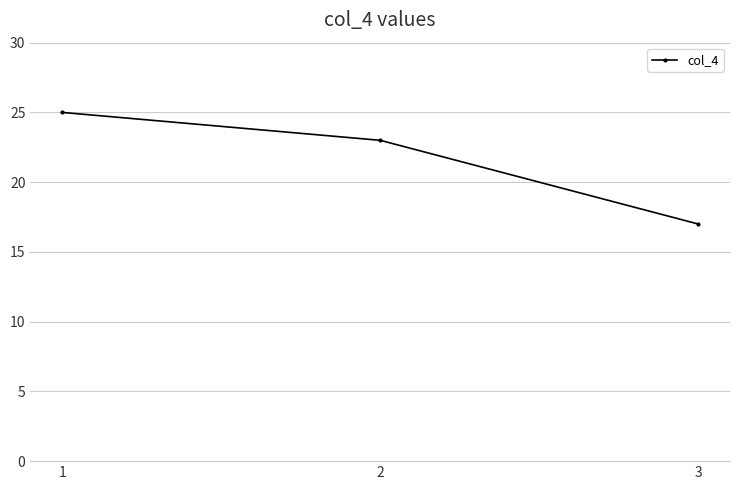

What is the sum of all values?

65